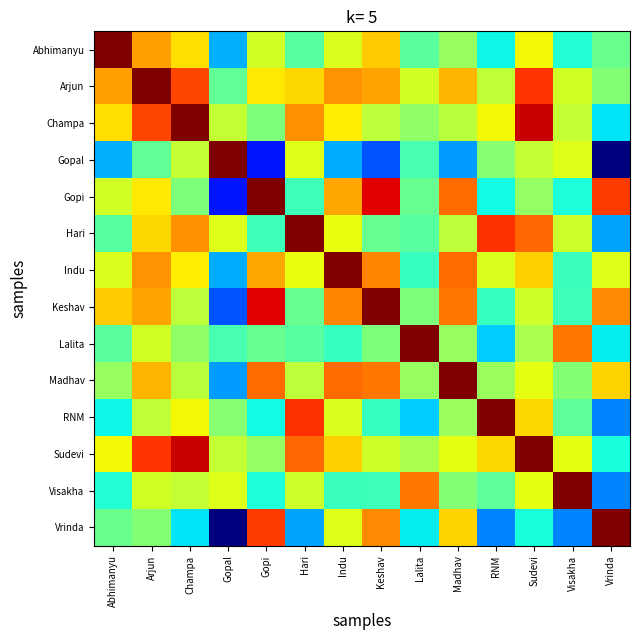

How many categories are shown in the chart?

14